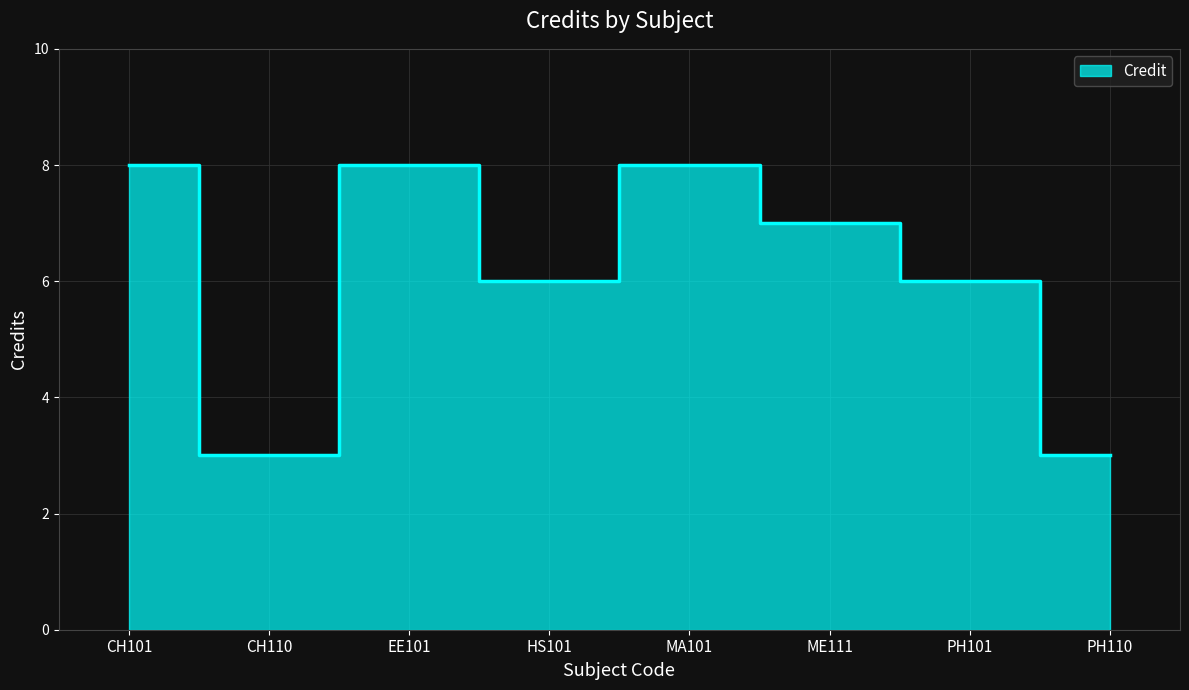

True or false: the data shows 8 at EE101.

True